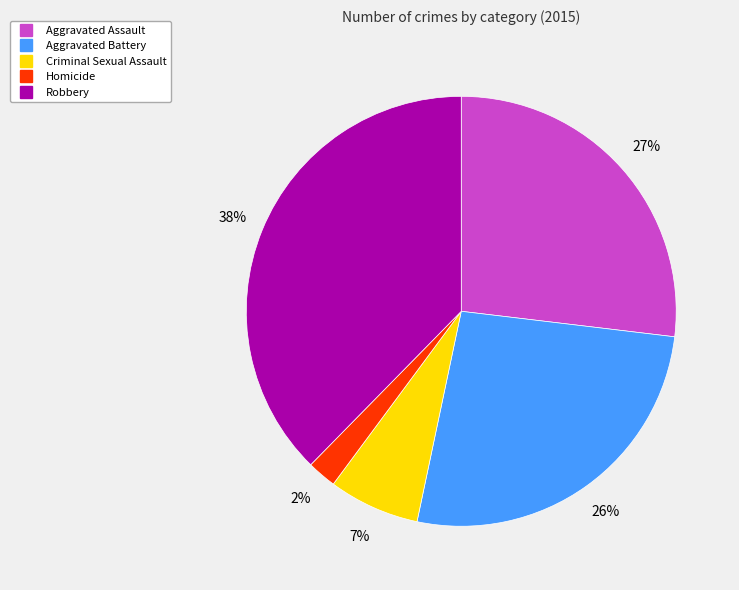

Is Robbery the majority of the pie?

No